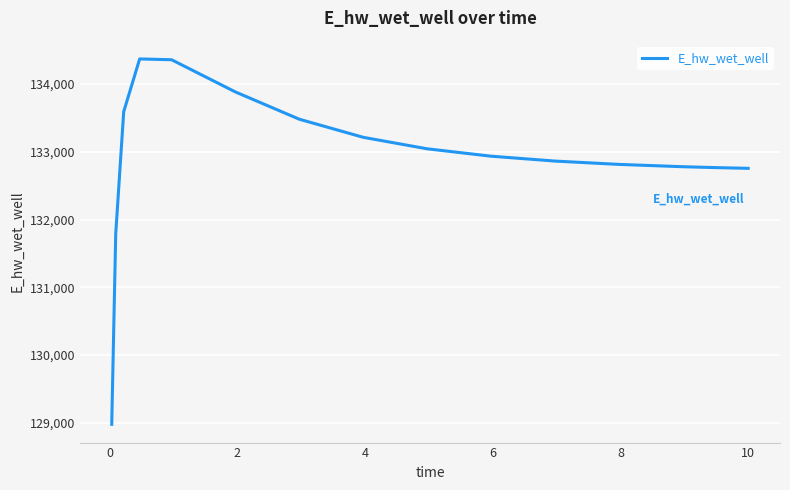

What is the greatest value displayed?

134371.7